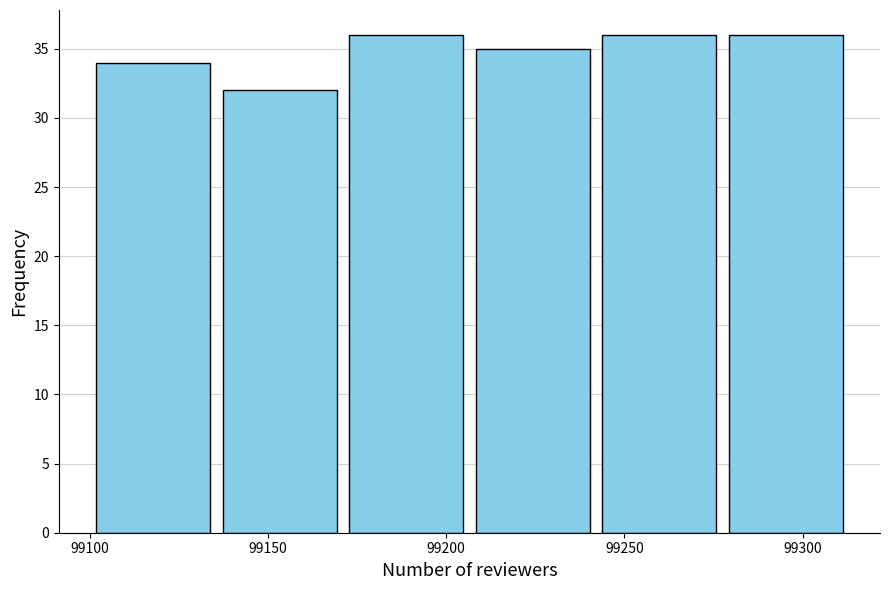

Reading left to right, transcribe this chart: for each bar, give the range it covers on the x-axis and its height. Neither the bar edges nor the heights are printed on the chart, so give them approximately, as read against the axes.

99100.0 to 99135.5: 34
99135.5 to 99171.0: 32
99171.0 to 99206.5: 36
99206.5 to 99242.0: 35
99242.0 to 99277.5: 36
99277.5 to 99313.0: 36